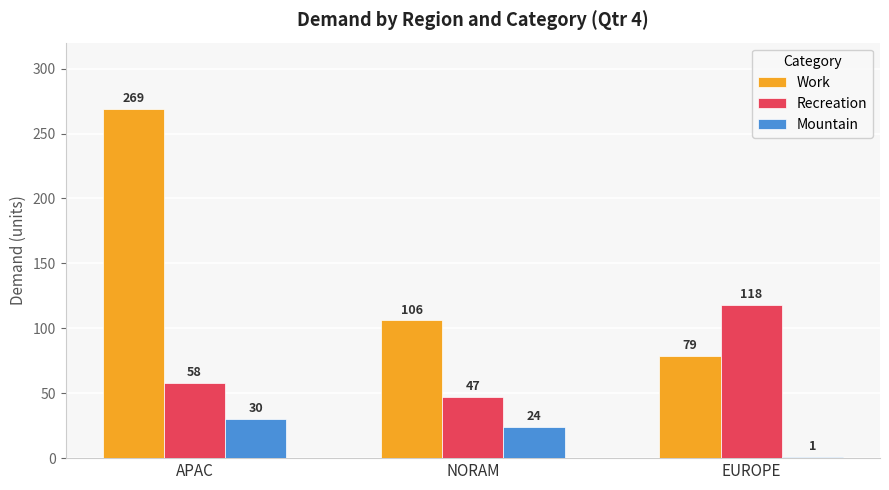

What is the label of the 2nd bar from the left?

NORAM